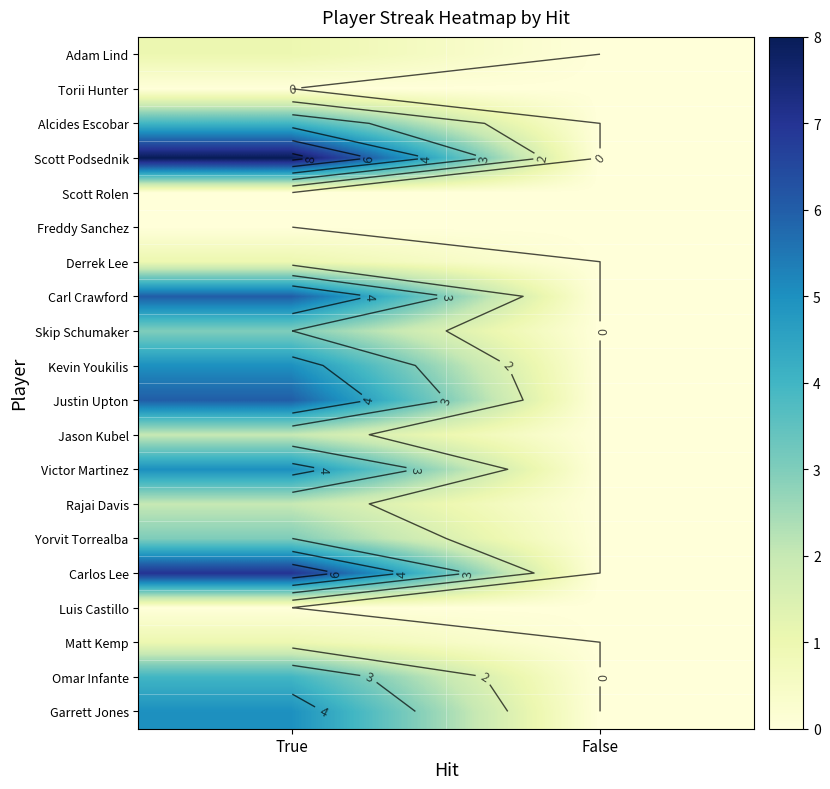

Rank the categories by Yorvit Torrealba value from lowest to highest.

False, True